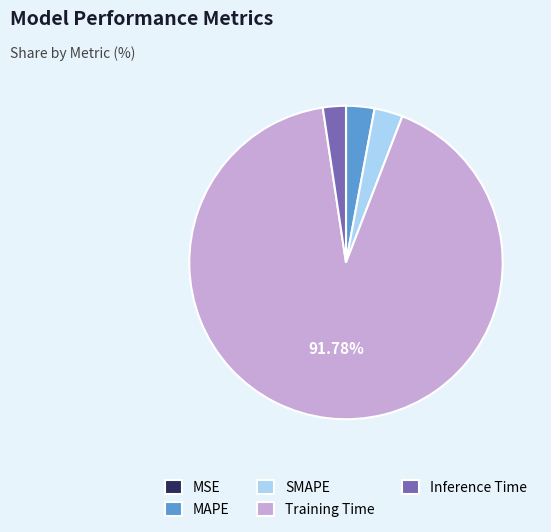

Which category has the biggest portion of the pie?

Training Time